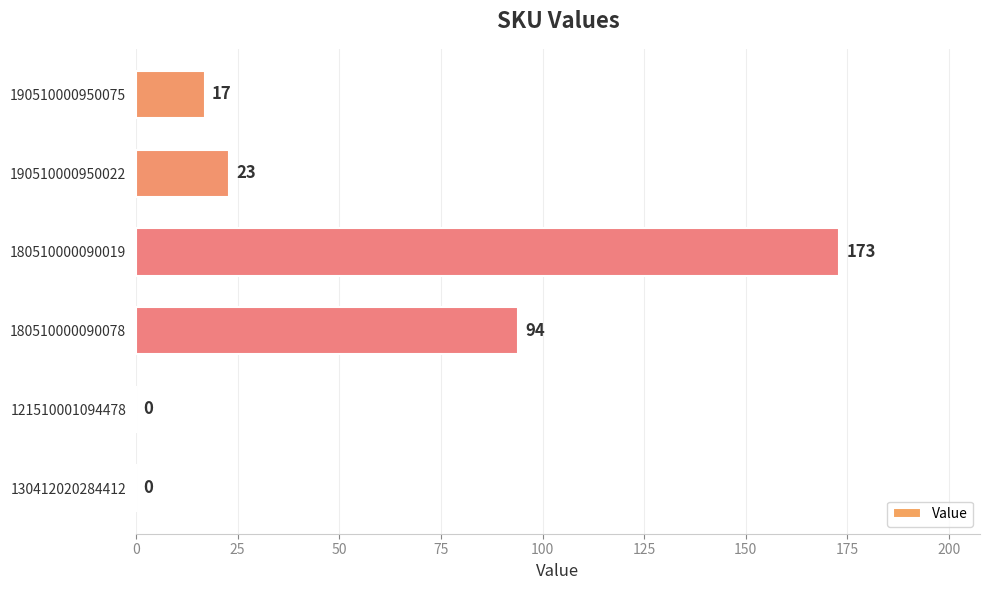

What value does the data have at 190510000950075, to the nearest 5?

15